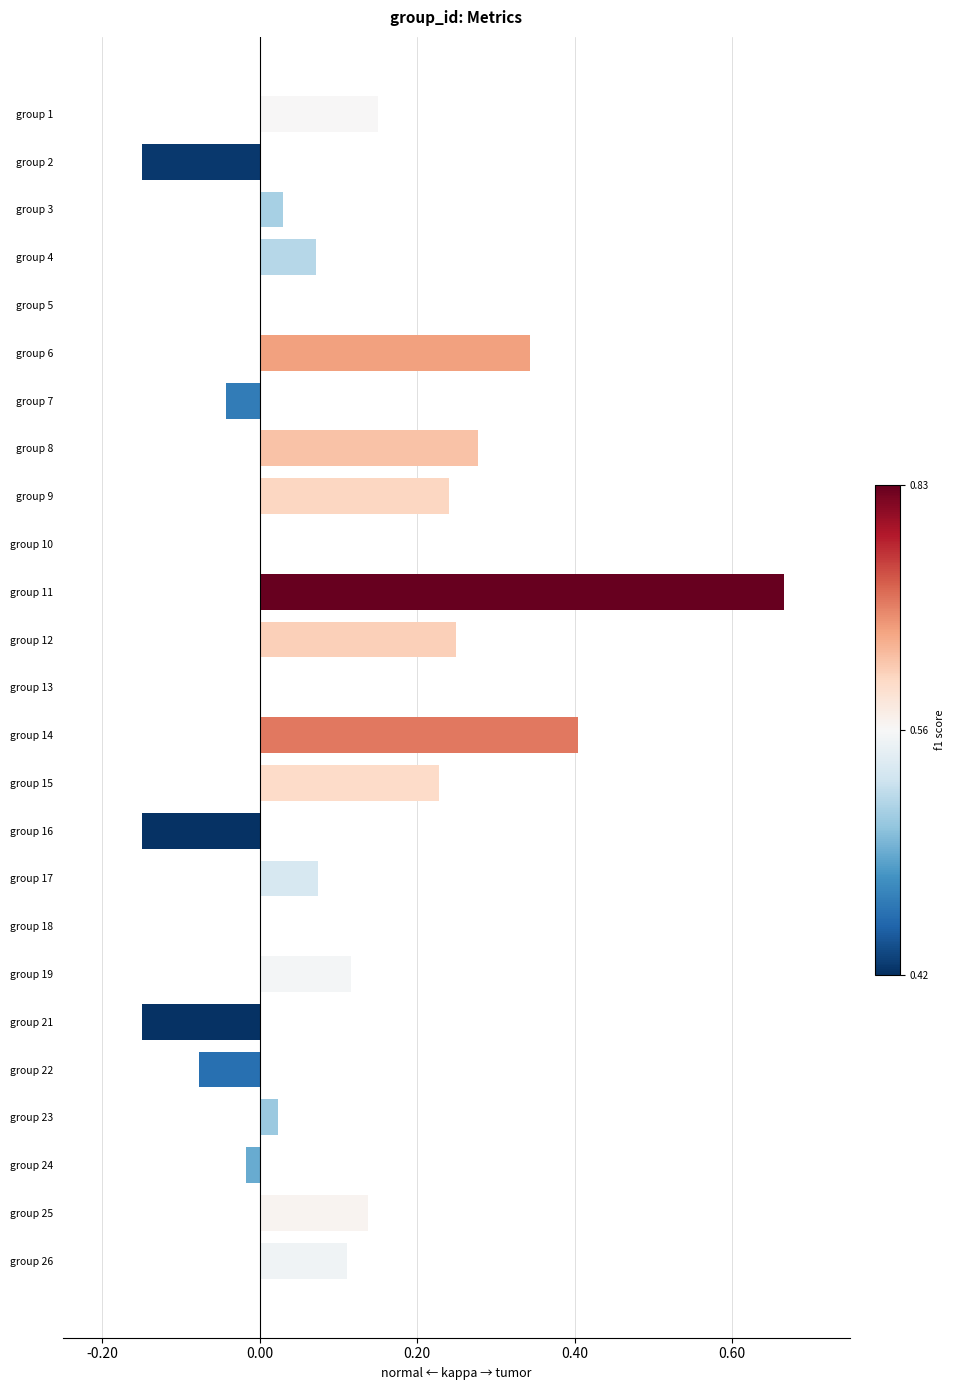

What is the sum of all values?

2.5